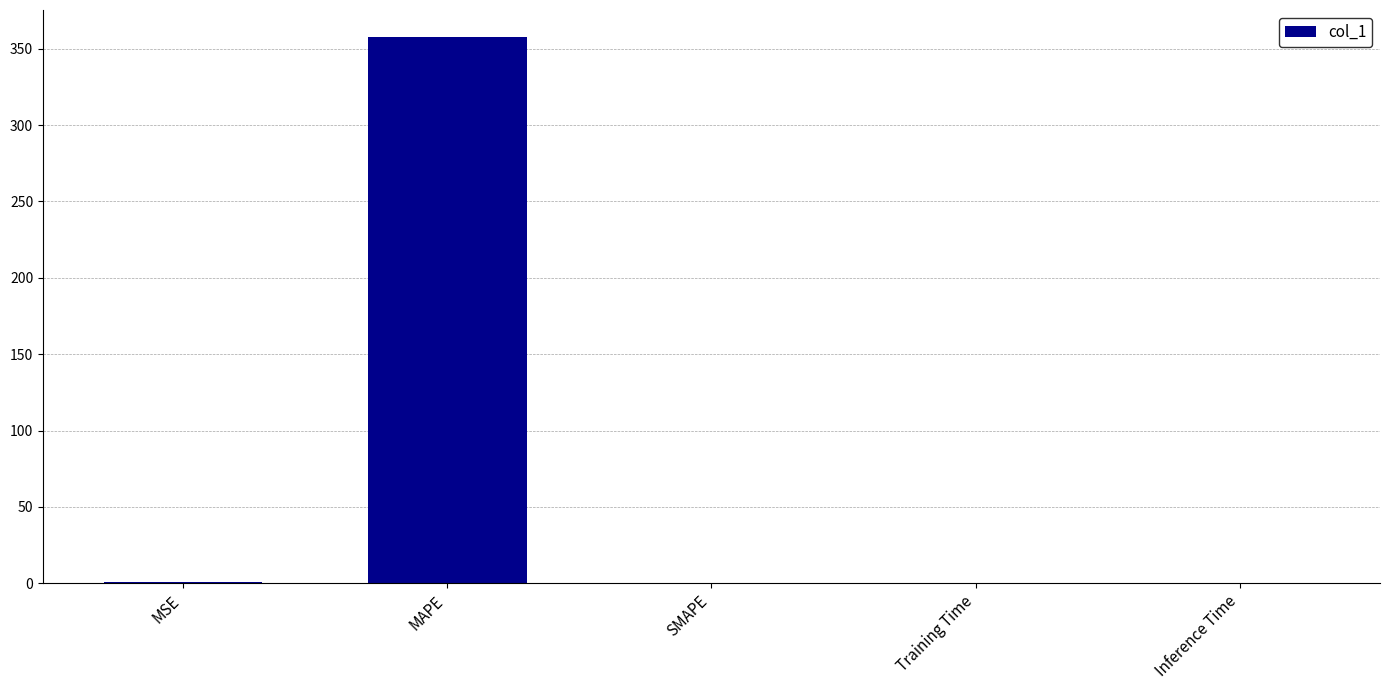

Read the value at MAPE.

357.4